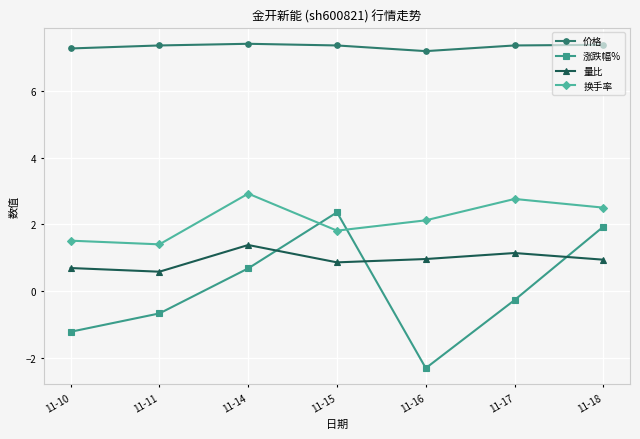

What is the sum of the 量比 values at 11-17 and 11-10?

1.8